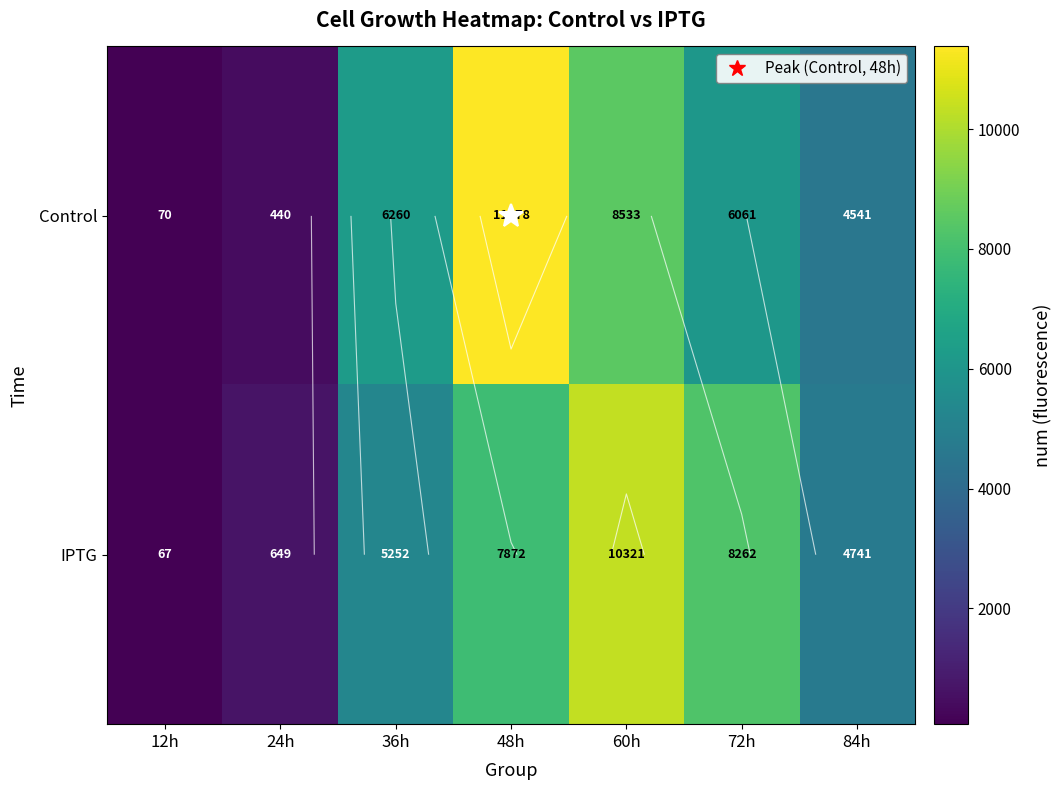

What is the smallest value displayed?

67.2